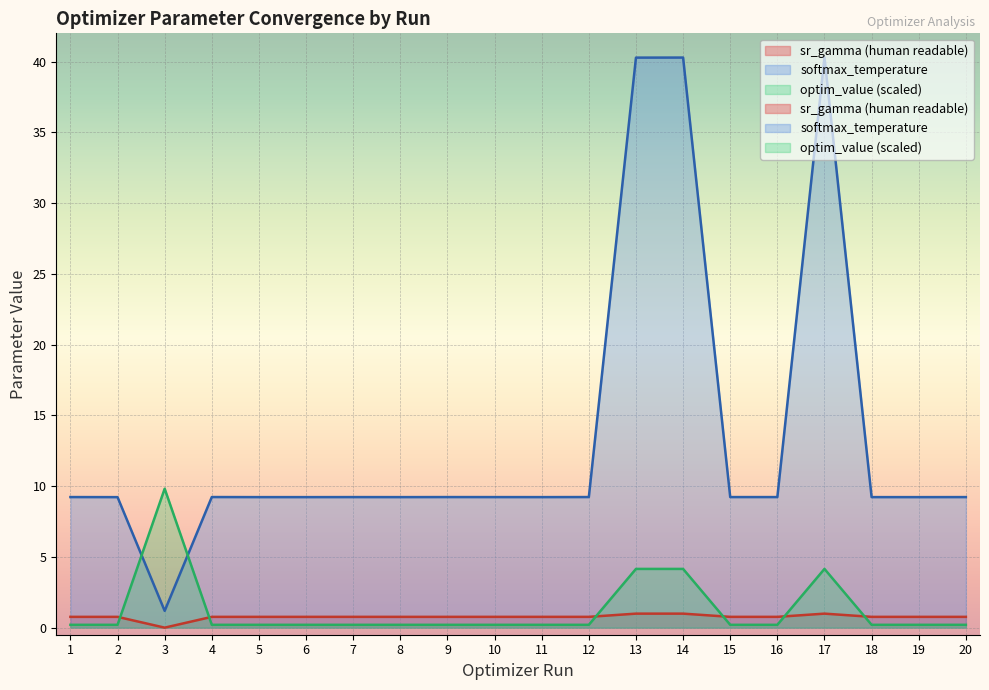

What is the highest value of the sr_gamma (human readable) series?

1.0